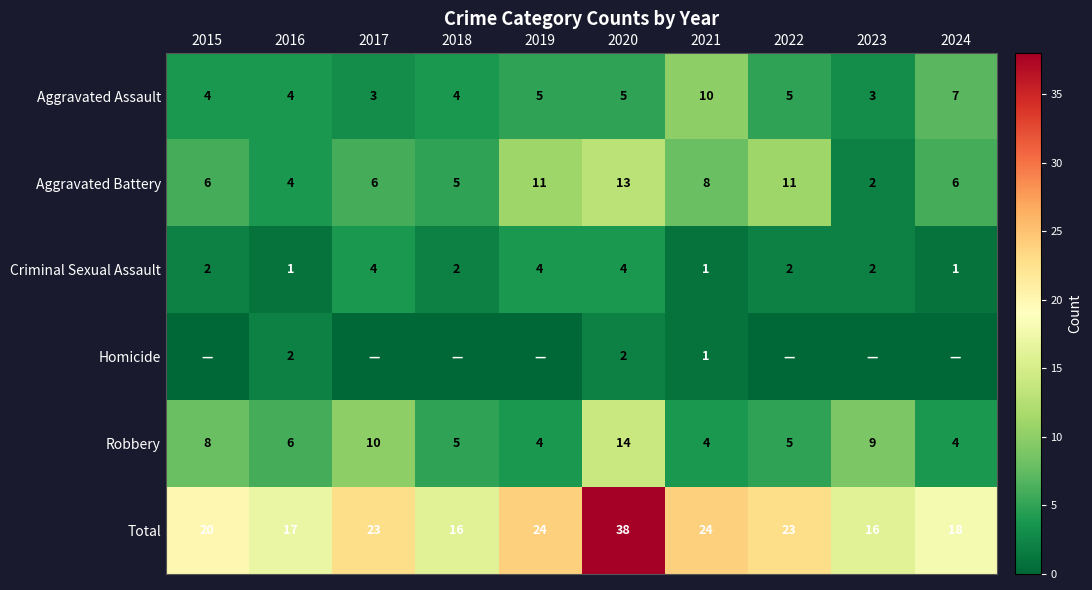

Is it true that Homicide equals 2 at 2016?

True